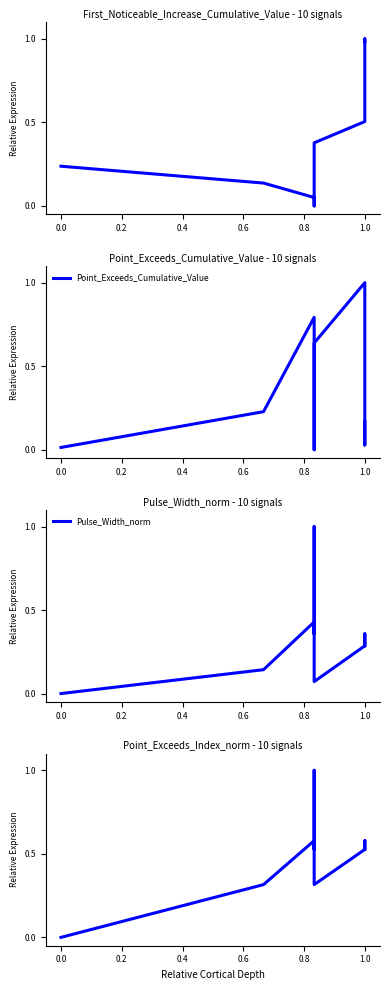

What is the label of the 7th point from the right?

0.4